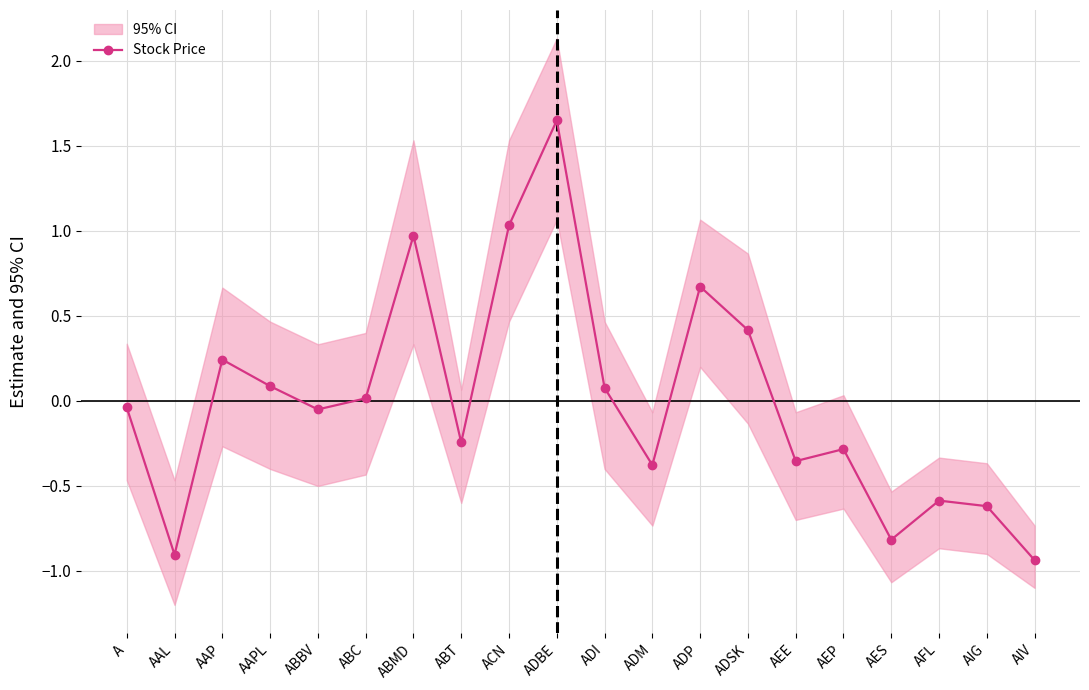

At which label is the value closest to 0?

ABC